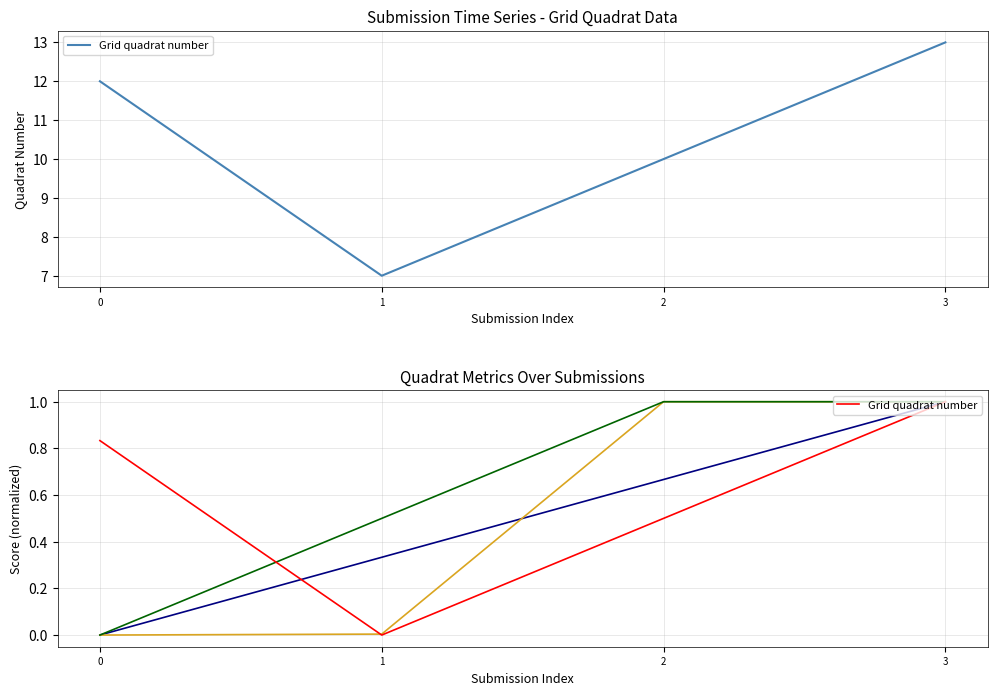

The chart shows a value of 0.4 at 3. True or false?

False